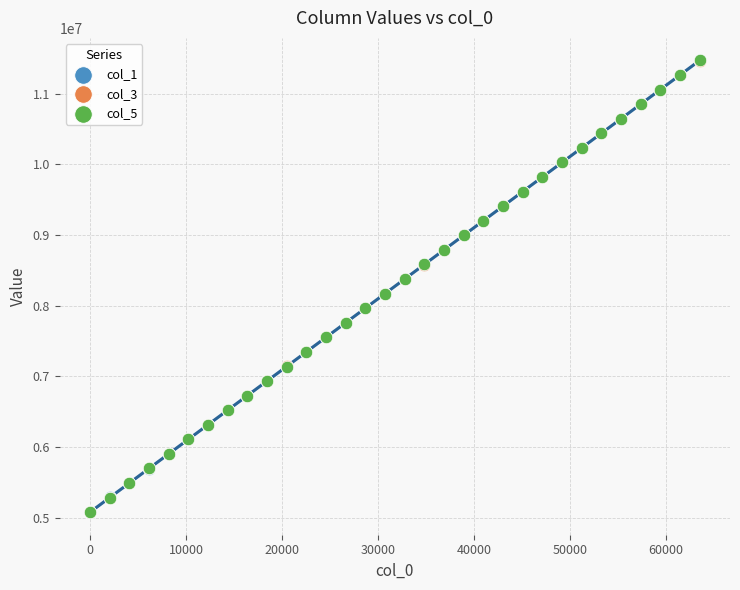

What are all the series names shown in the legend?

col_1, col_3, col_5